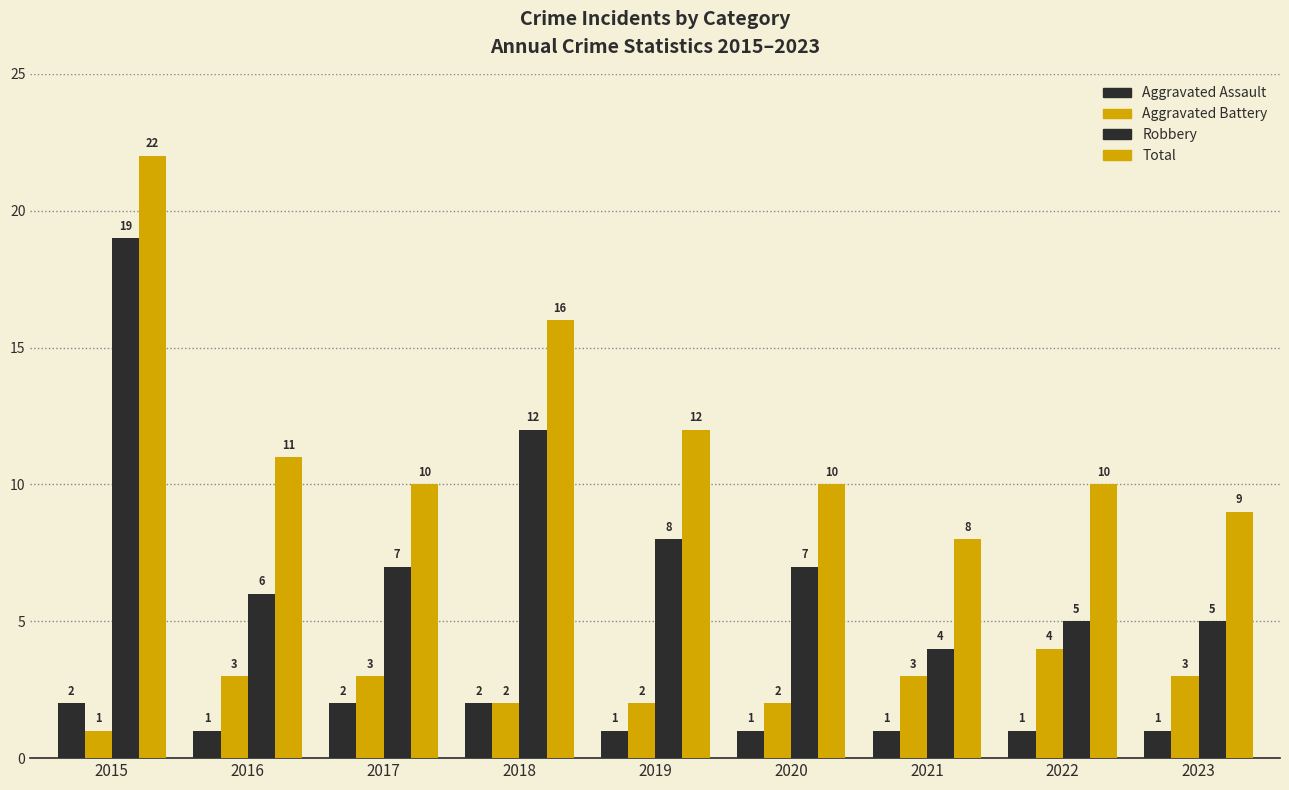

The value of Robbery at 2023 is 5. True or false?

True